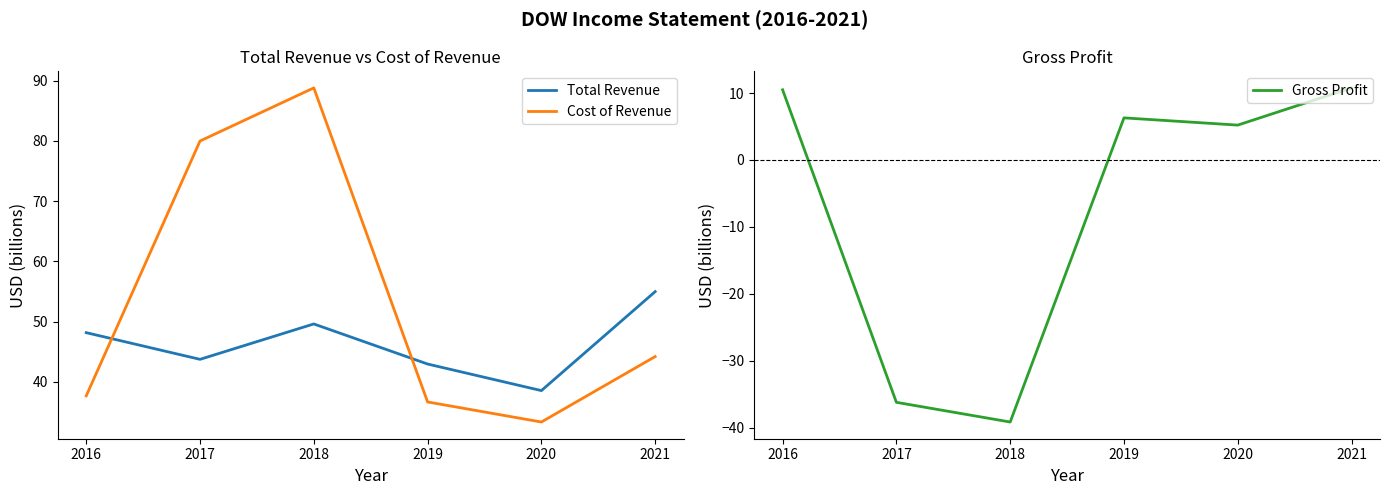

Is it true that Gross Profit equals 10.6 at 2019?

False